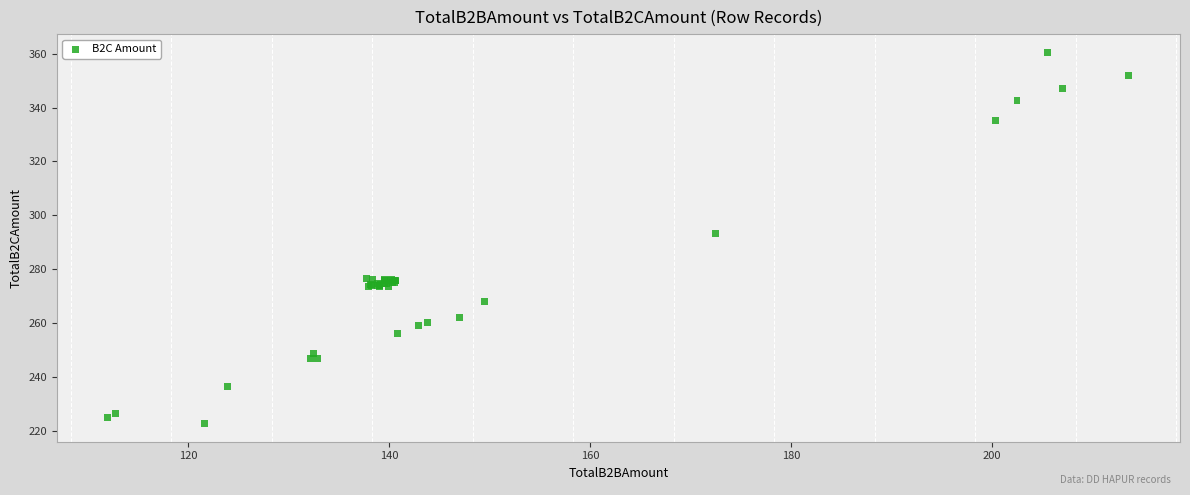

What Y value in the scatter plot is closest to 291?

293.1